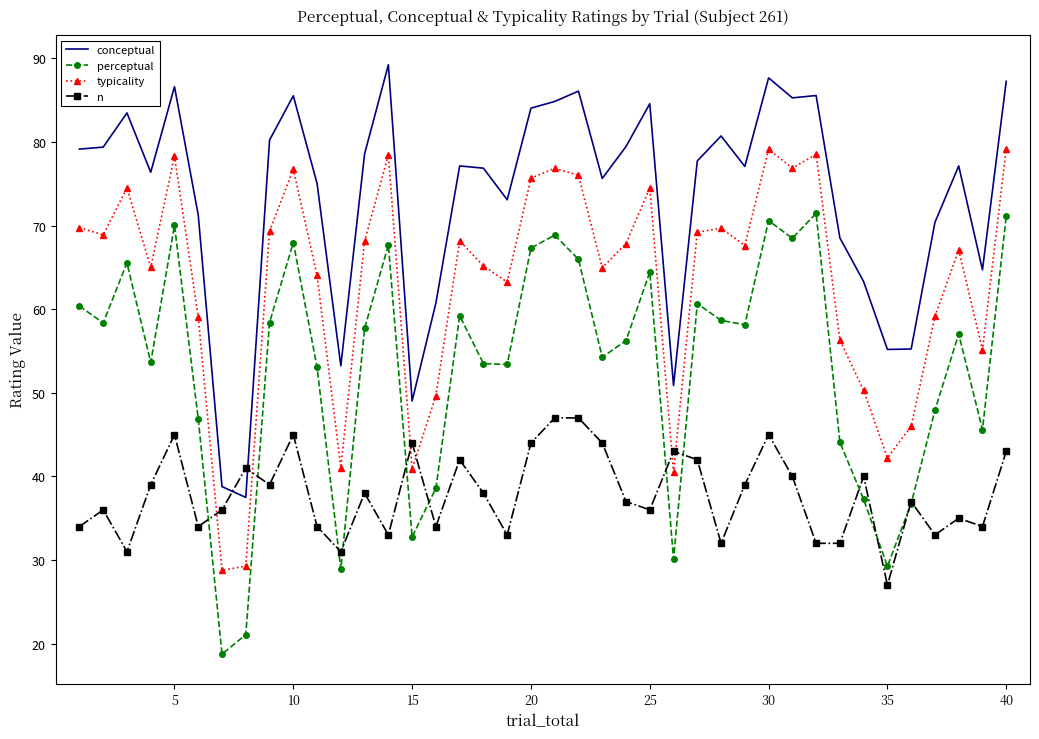

What is the highest value of the perceptual series?

71.5